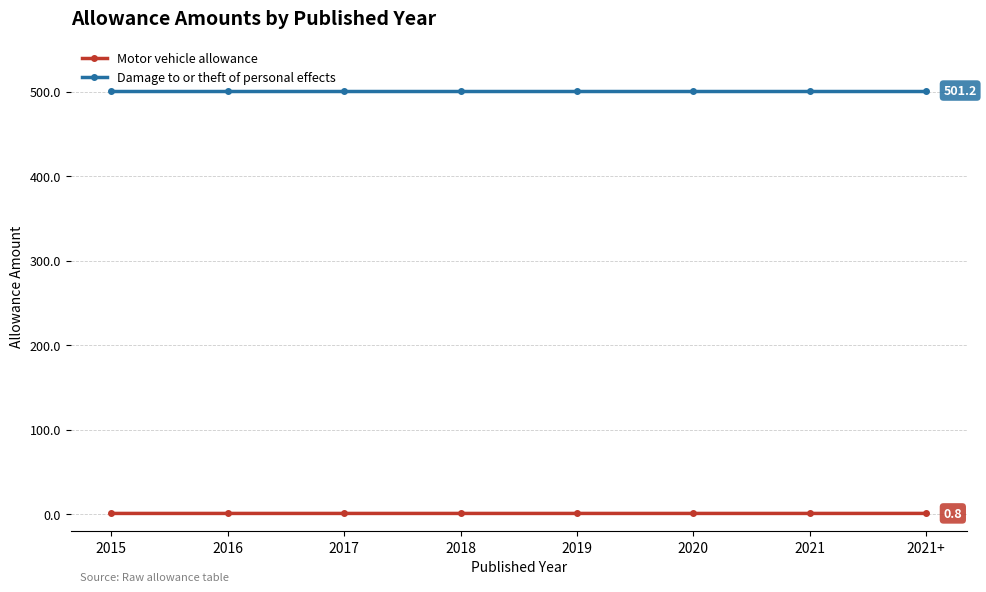

What is the maximum value shown in the chart?

501.2